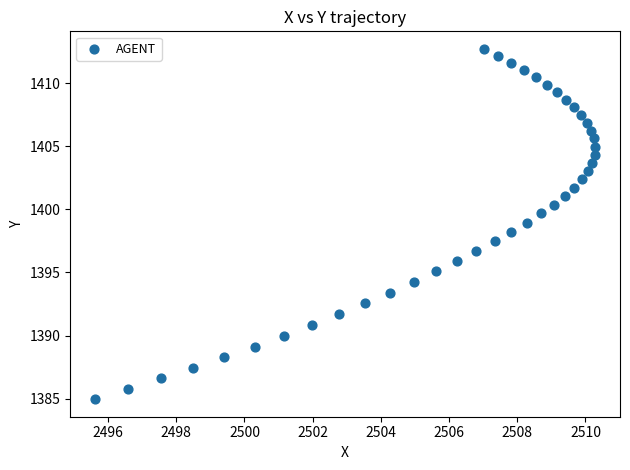

What is the range of X values (max minus min)?

14.7